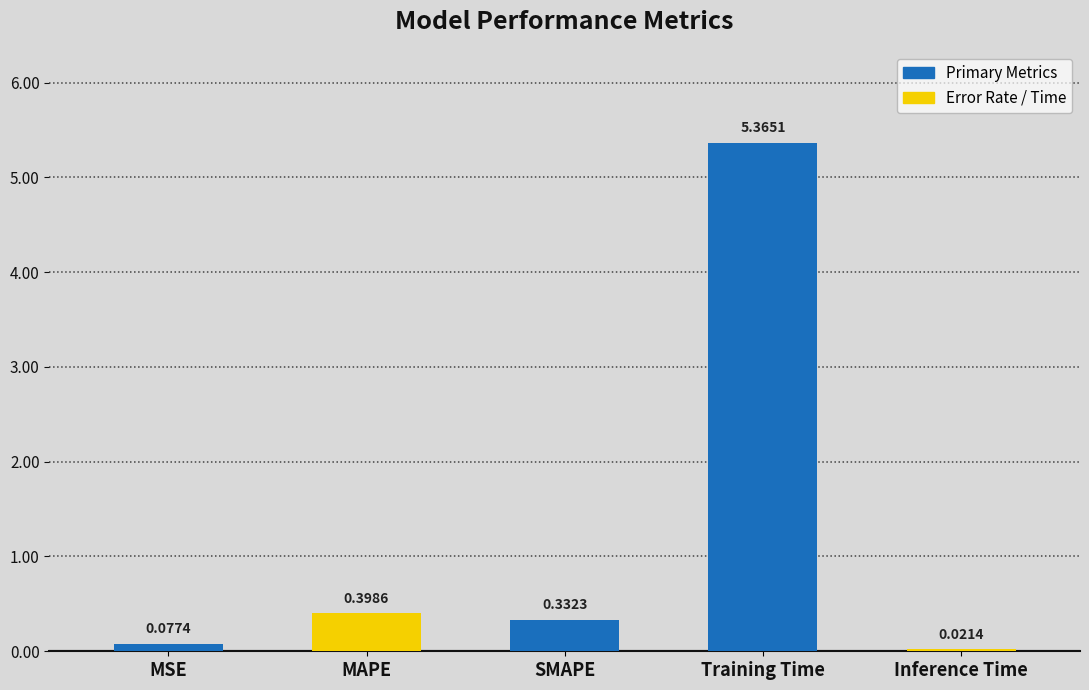

Does the chart contain any negative values?

No